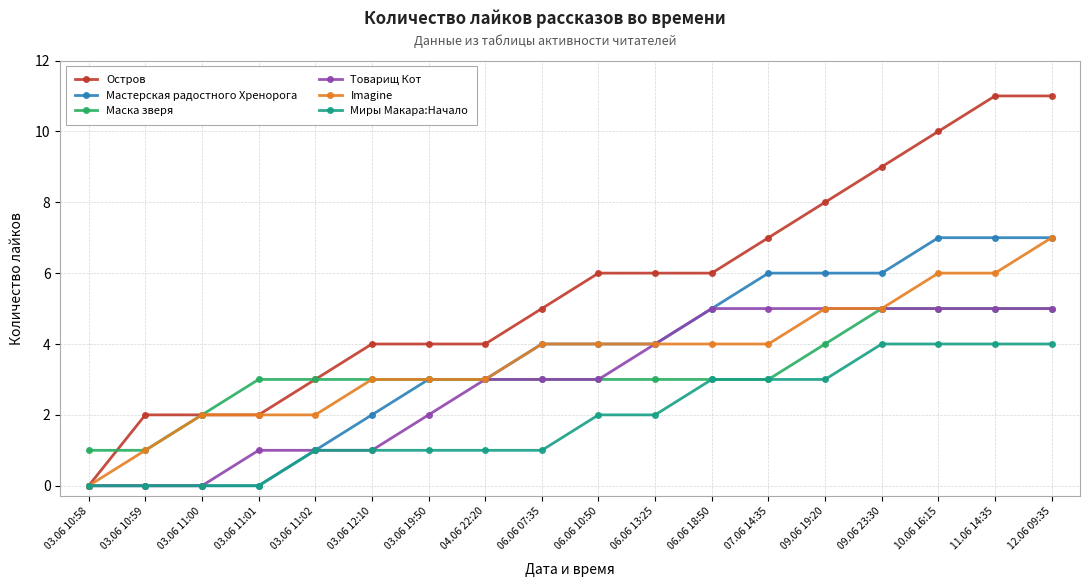

What position from the right is 04.06 22:20?

11